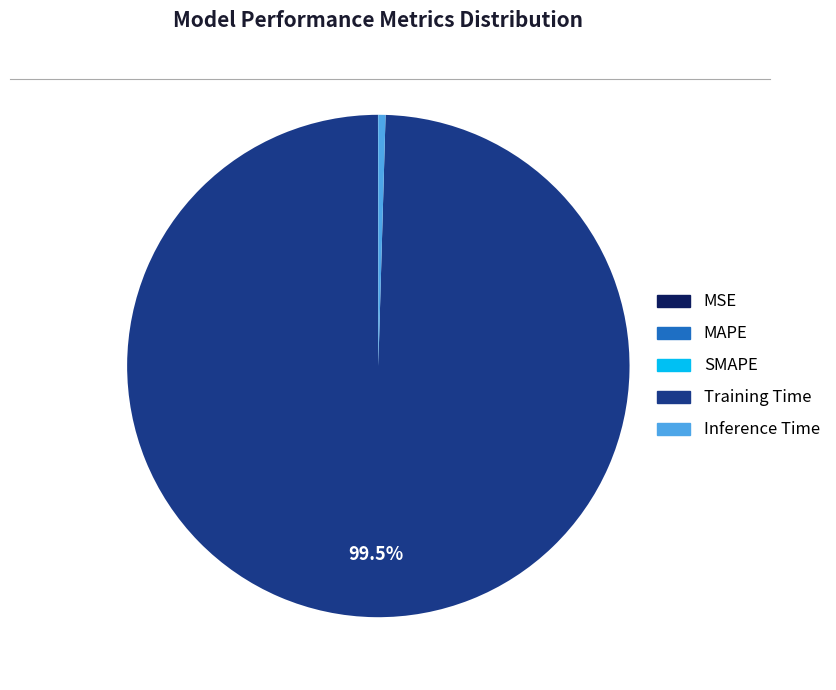

What is the largest slice in the pie chart?

Training Time